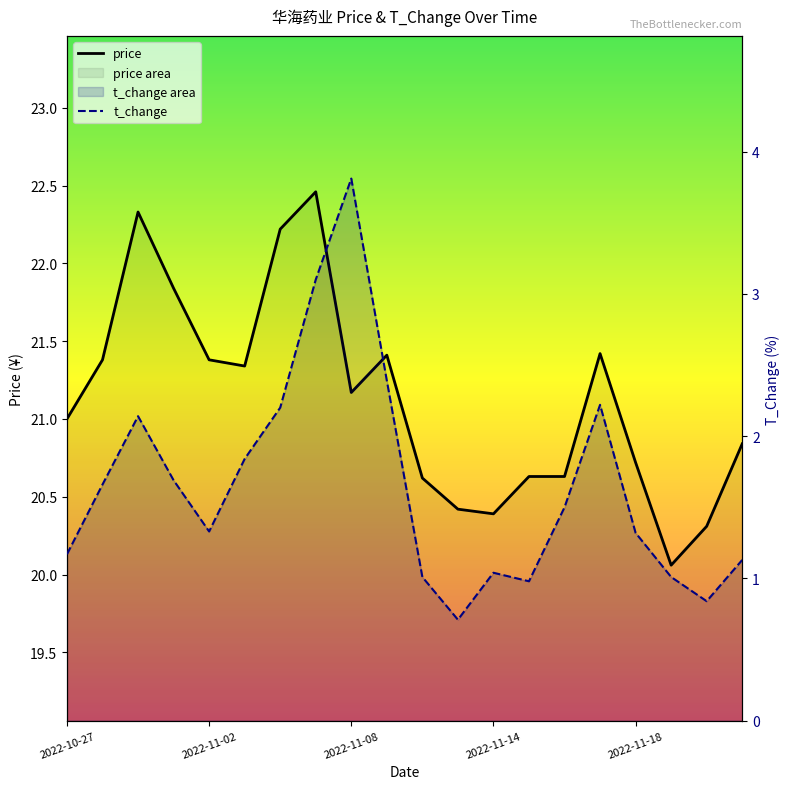

What are all the series names shown in the legend?

price, t_change